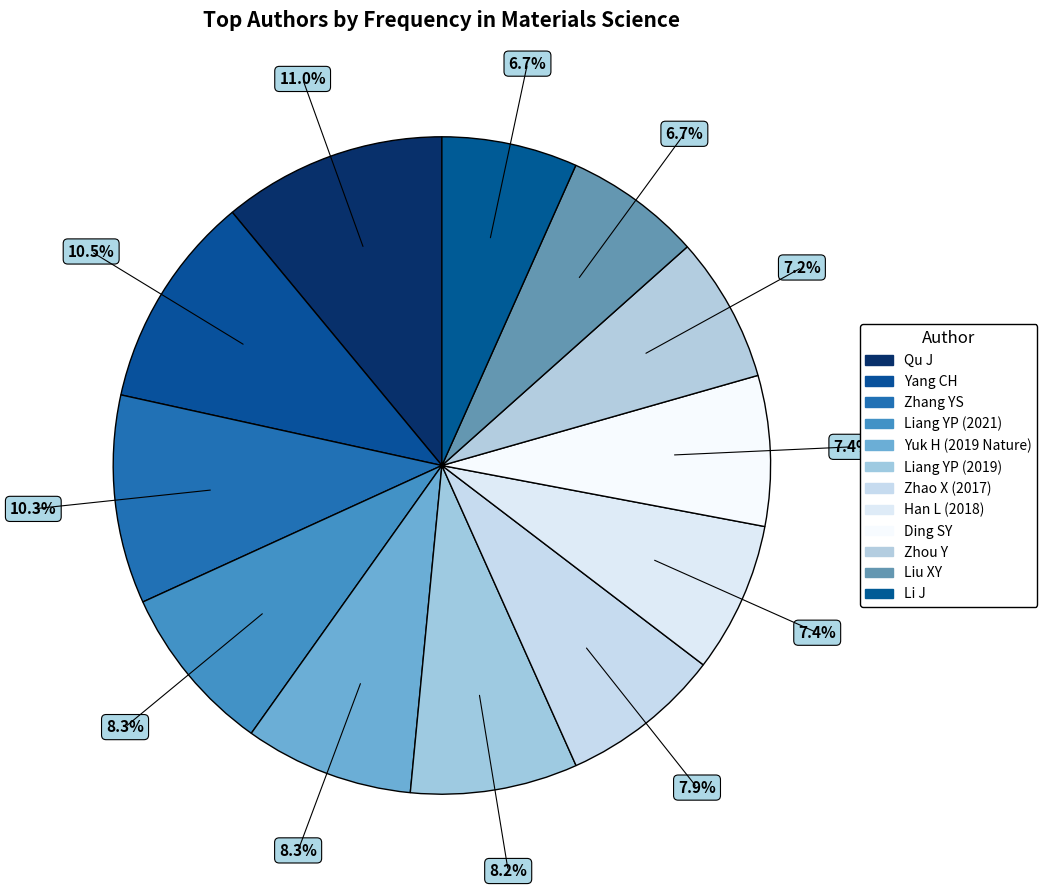

Is it true that Qu J is 11% of the pie?

True